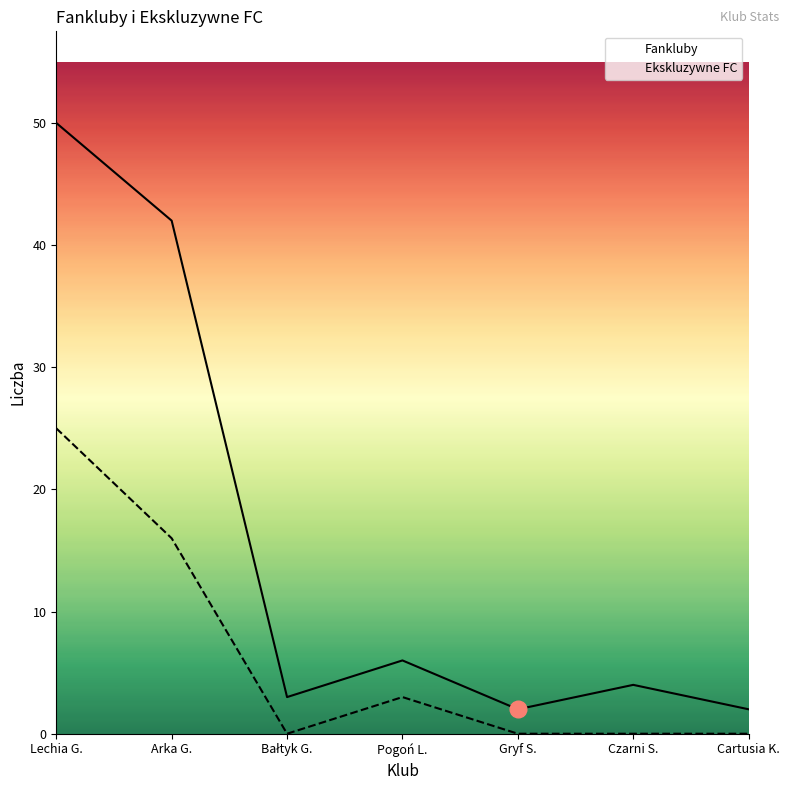

What is the difference between the Fankluby values at Gryf S. and Czarni S.?

2